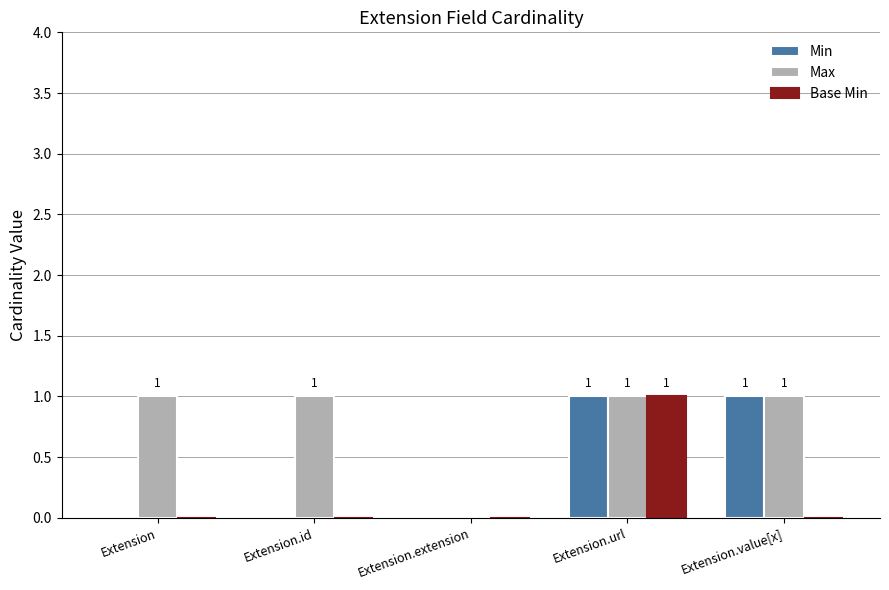

Count the number of data series in this chart.

3